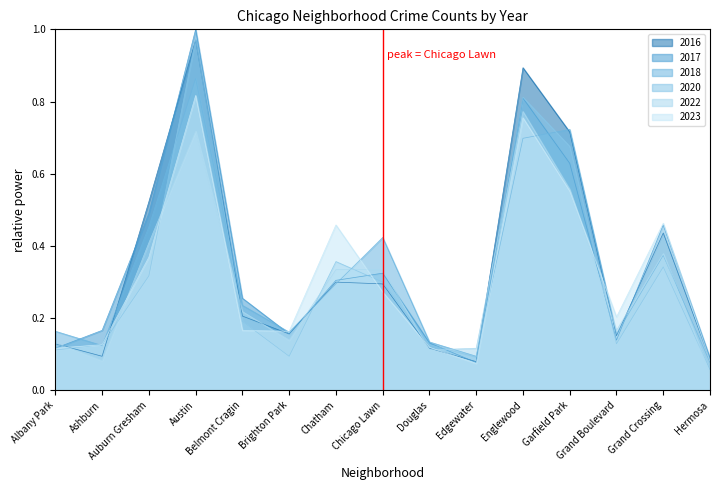

Which series has the largest total across all categories?

2016